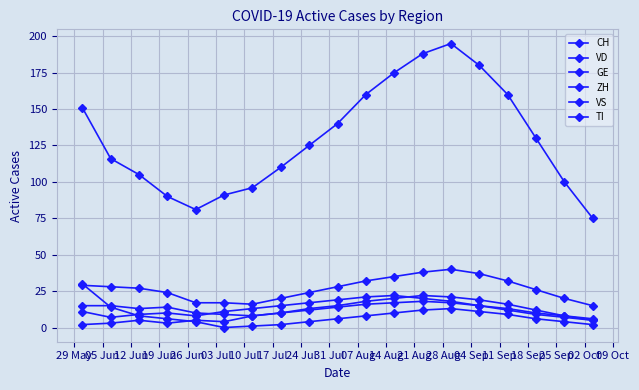

What is the average value of the VS series?

13